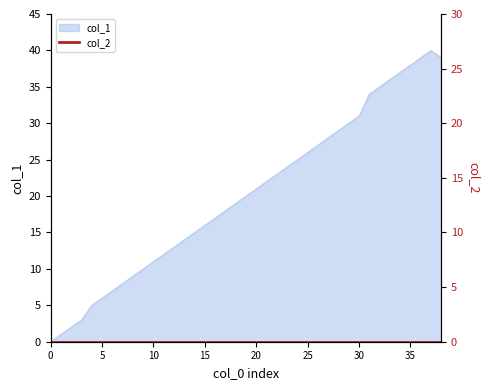

What is the label of the 3rd point from the left?

2